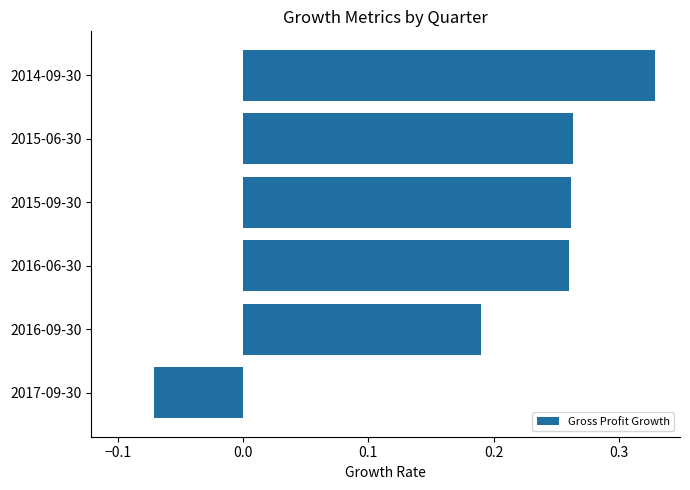

At which category does the chart reach its minimum across all series?

2017-09-30